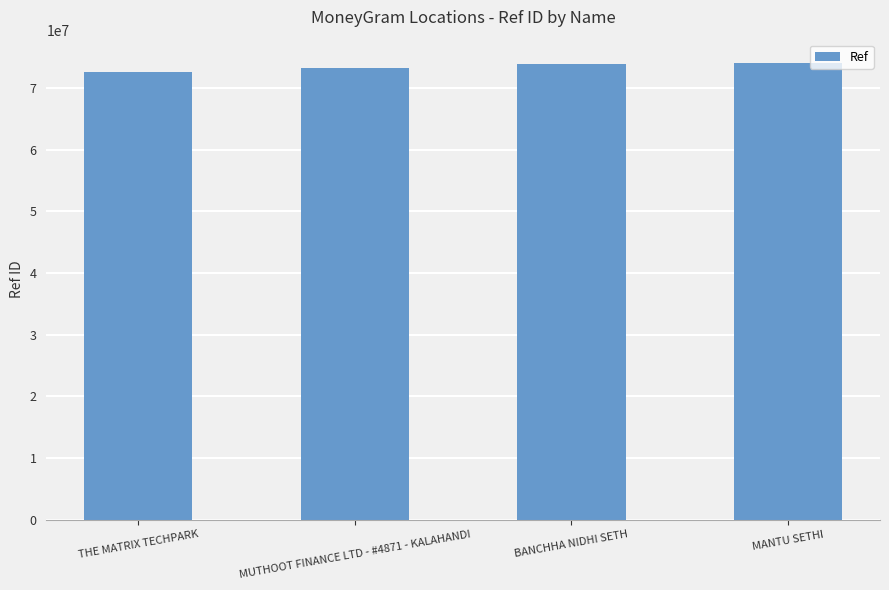

Is it true that the value at MANTU SETHI is 33566025?

False